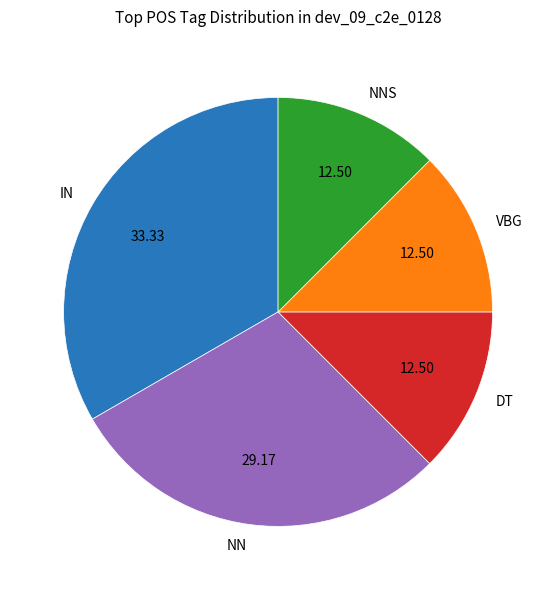

Which has a higher value, IN or DT?

IN